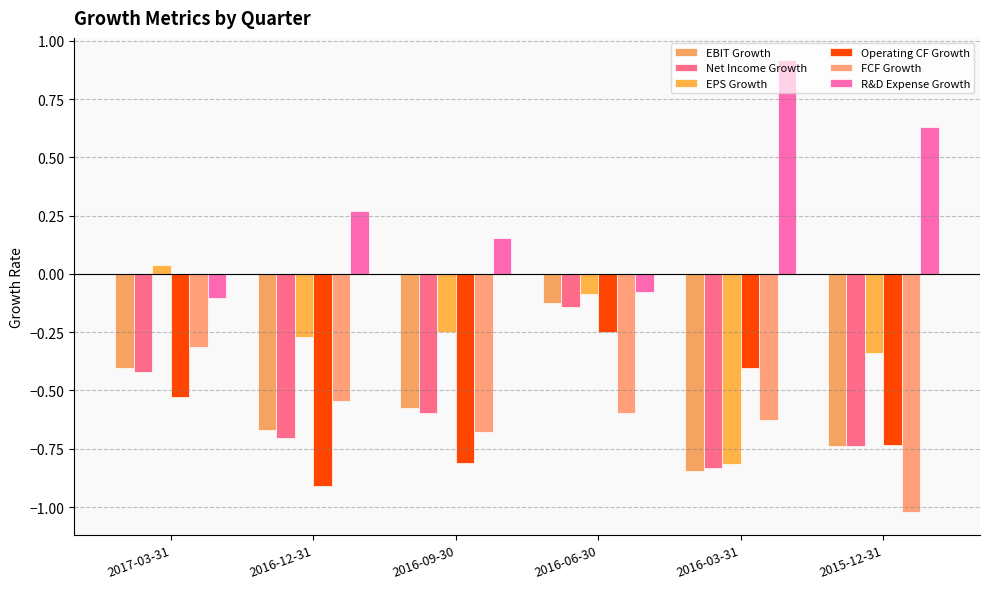

What position from the right is 2017-03-31?

6